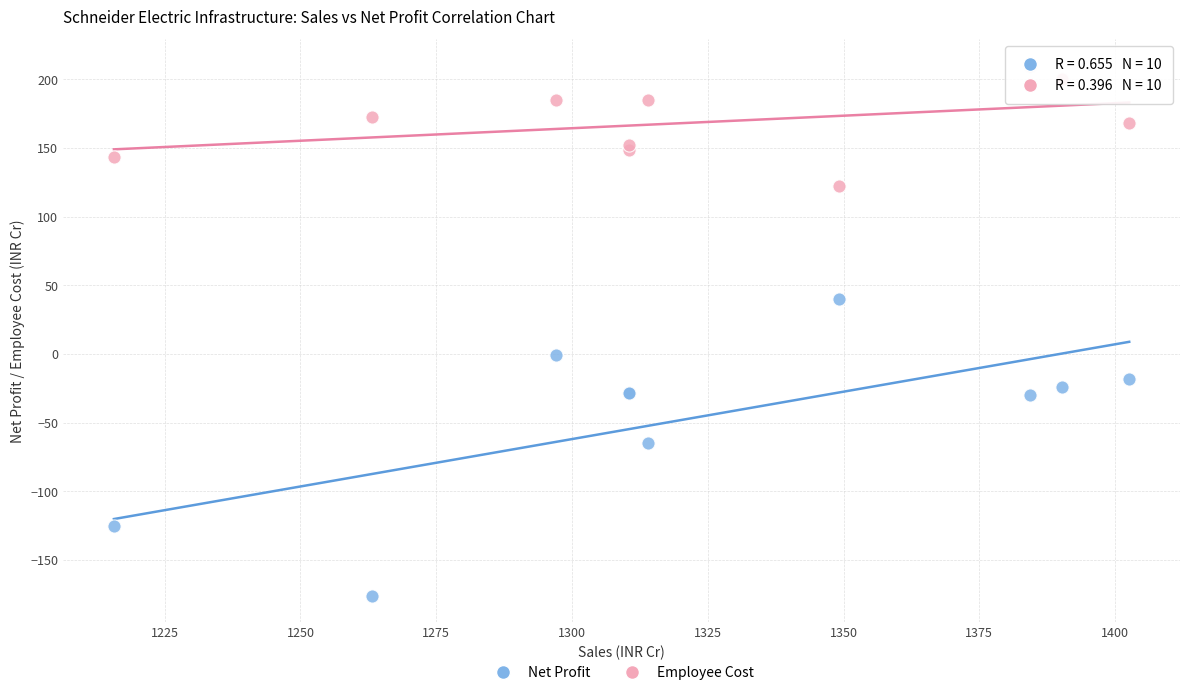

Which series has the largest Y range (max minus min)?

Net Profit